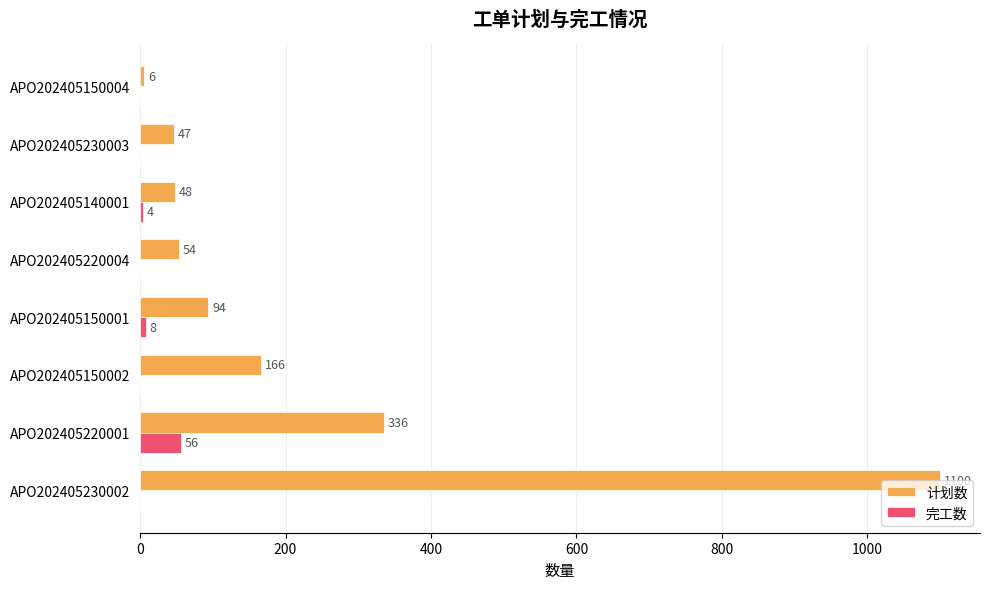

What is the greatest value displayed?

1100